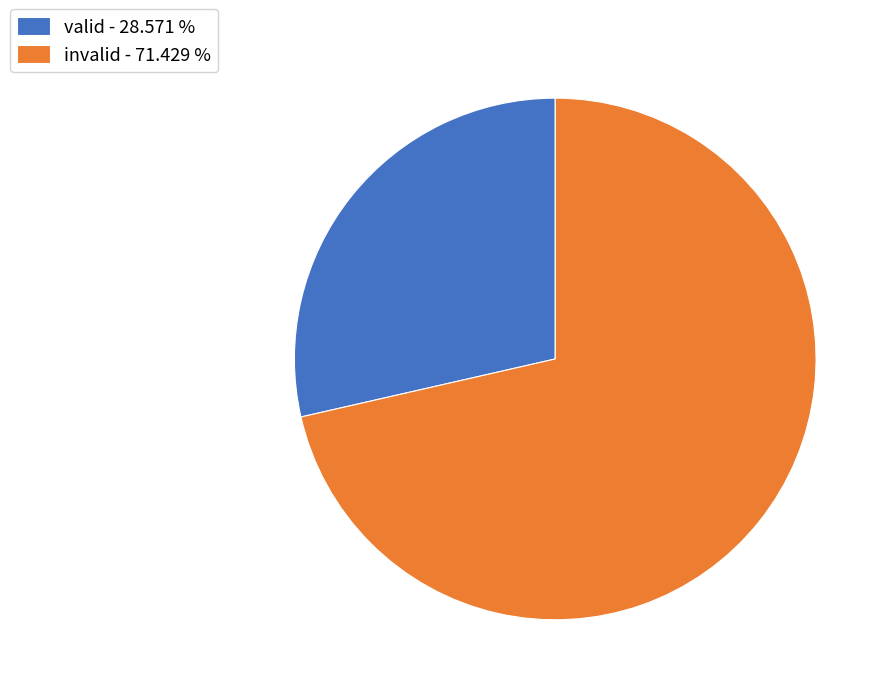

Combined, do valid - 28.571 % and invalid - 71.429 % account for over 50%?

Yes